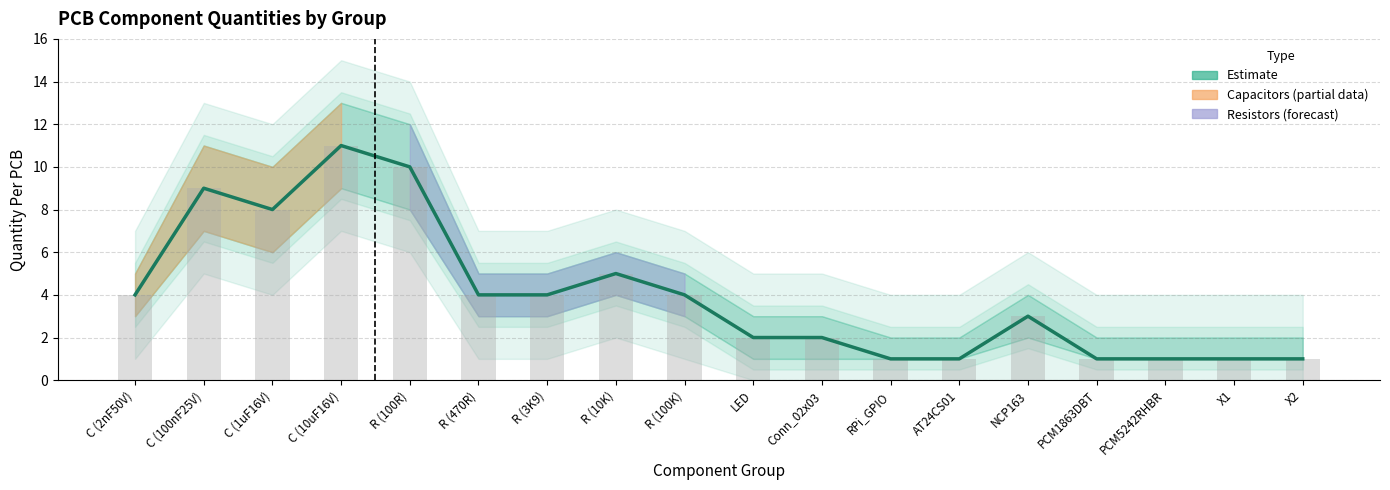

The chart shows a value of 2 at NCP163. True or false?

False